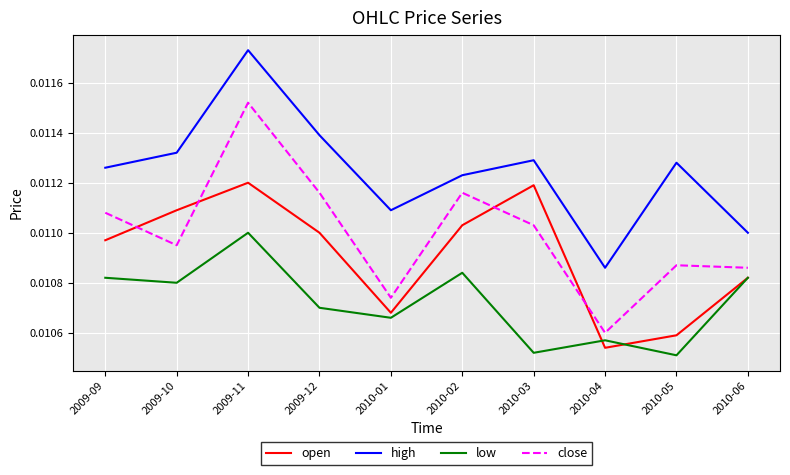

What are all the series names shown in the legend?

open, high, low, close